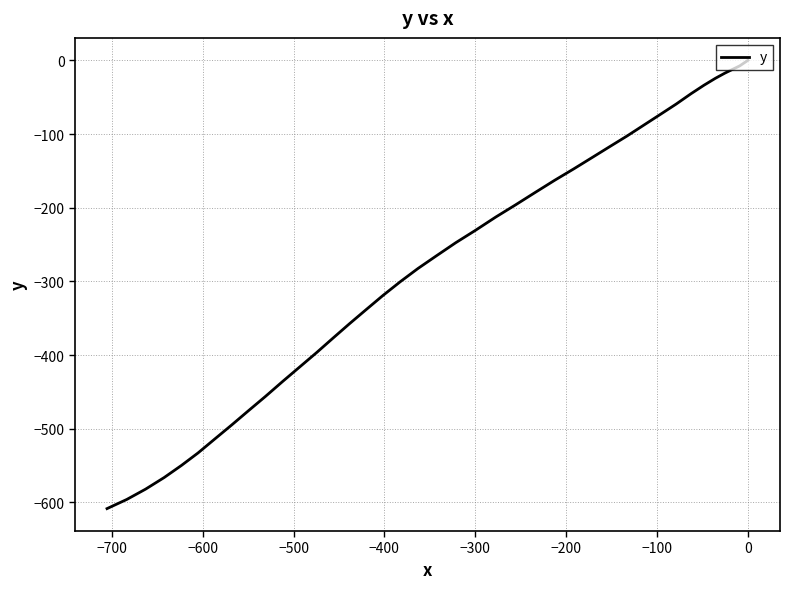

True or false: the data shows -170.1 at 25.

False